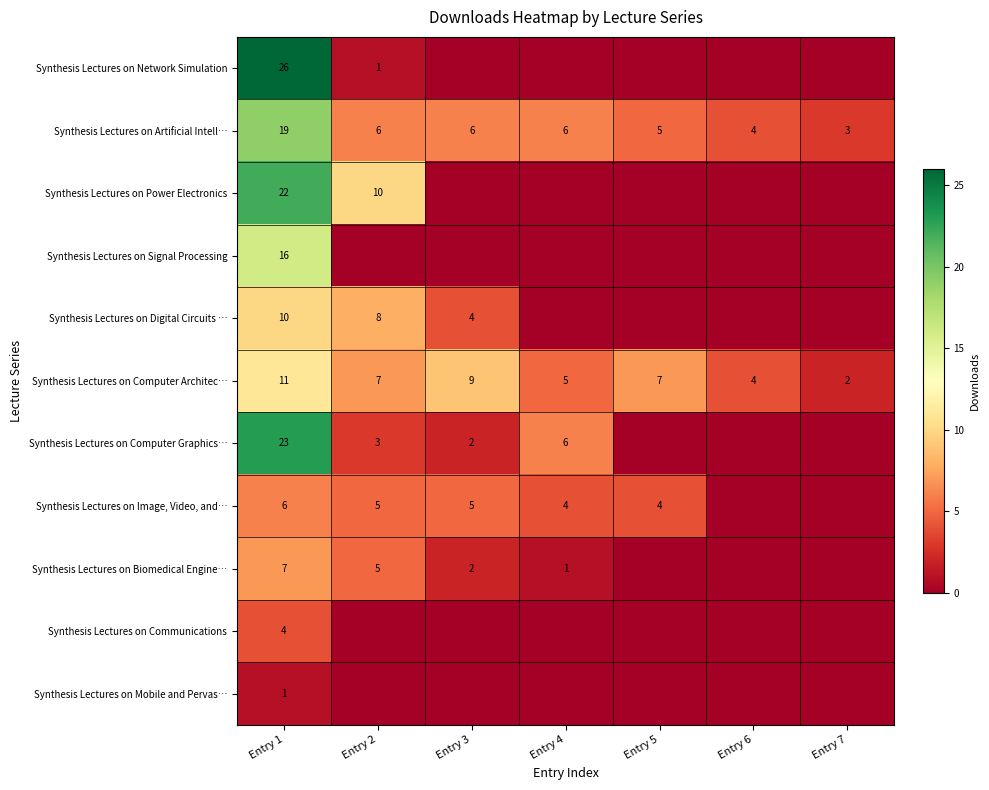

How many Synthesis Lectures on Computer Architec… values are between 4 and 9?

5